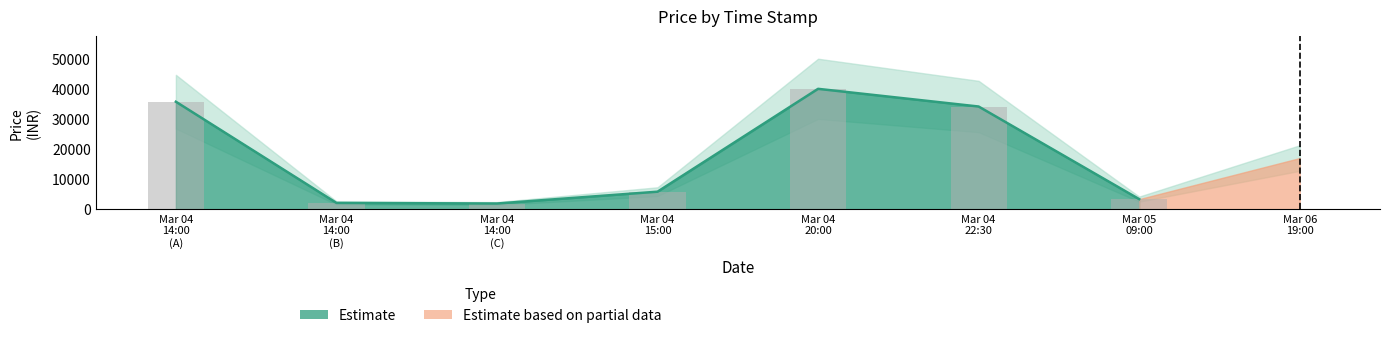

List the labels in order of value, smallest first.

2022/03/04 14:00, 2022/03/04 14:00, 2022/03/05 09:00, 2022/03/04 15:00, 2022/03/06 19:00, 2022/03/04 22:30, 2022/03/04 14:00, 2022/03/04 20:00